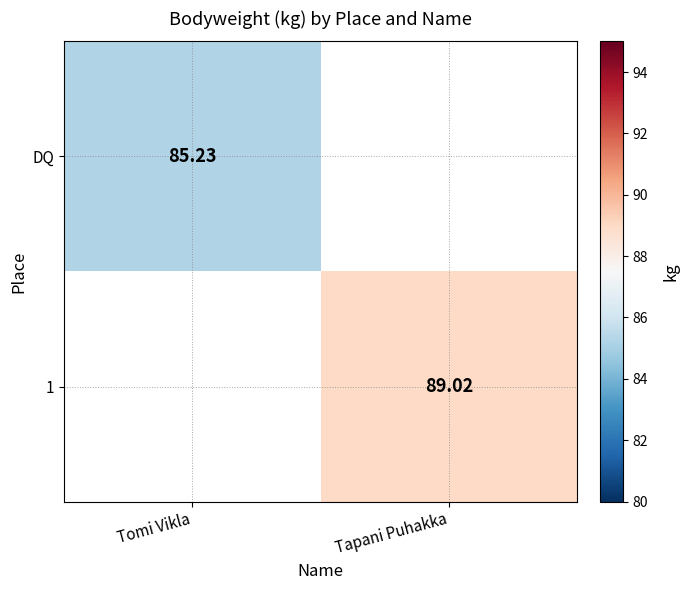

Is the value of 1 at Tapani Puhakka greater than the value of DQ at Tomi Vikla?

Yes